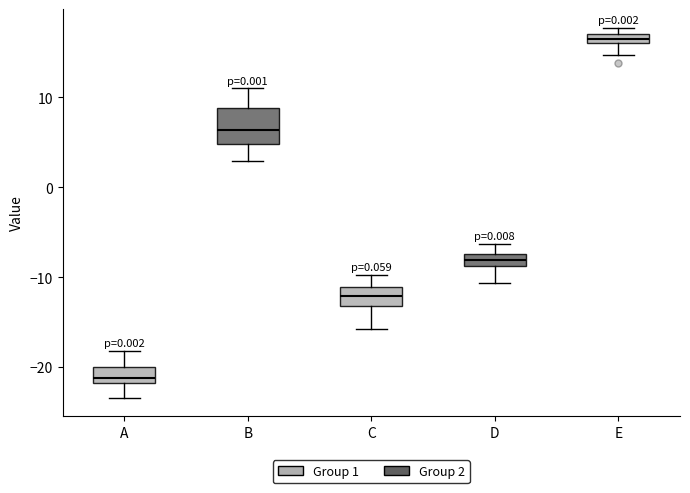

Which box's median line is the lowest?

A